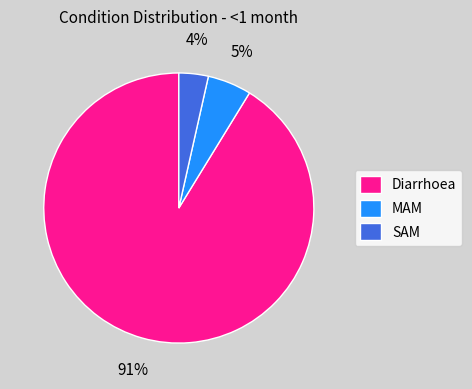

To the nearest percent, what is the combined percentage of SAM and Diarrhoea?

95%